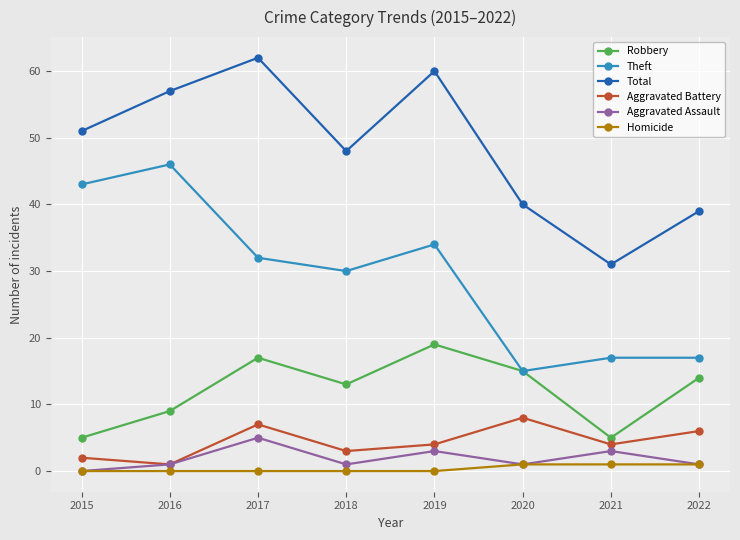

What is the highest value of the Aggravated Battery series?

8